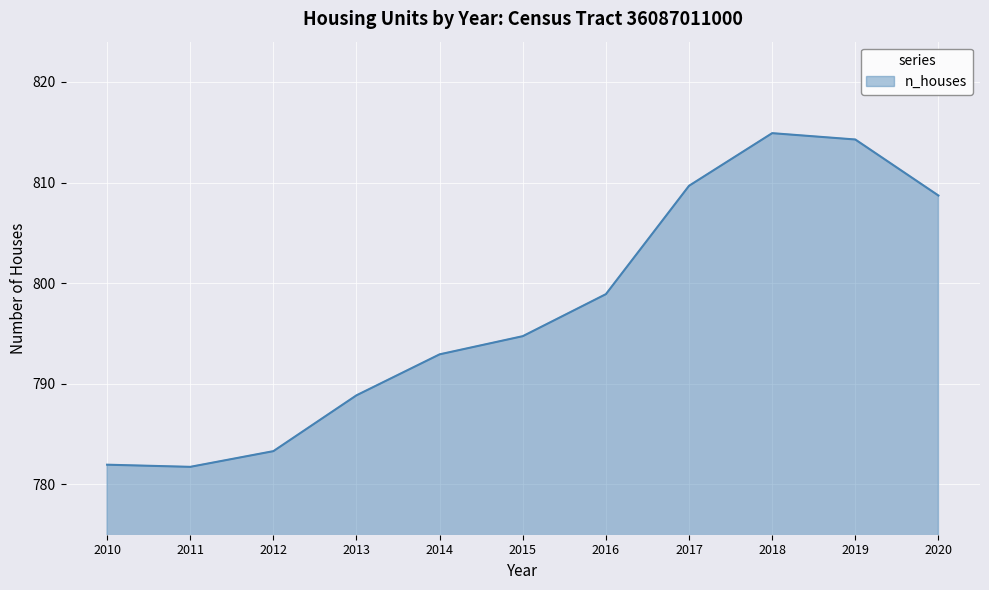

What is the maximum value shown in the chart?

814.9